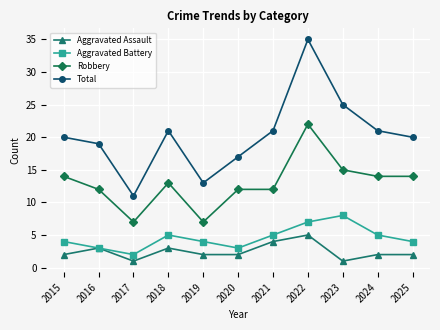

The value of Aggravated Battery at 2020 is 1. True or false?

False